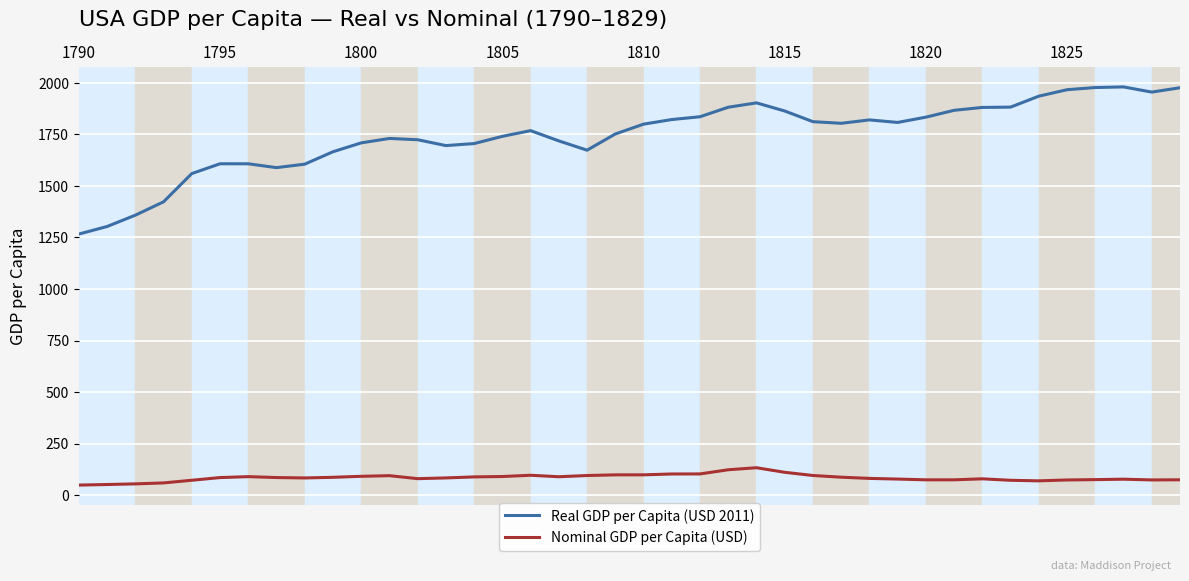

List the series in order of their overall mean, highest first.

Real GDP per Capita (USD 2011), Nominal GDP per Capita (USD)